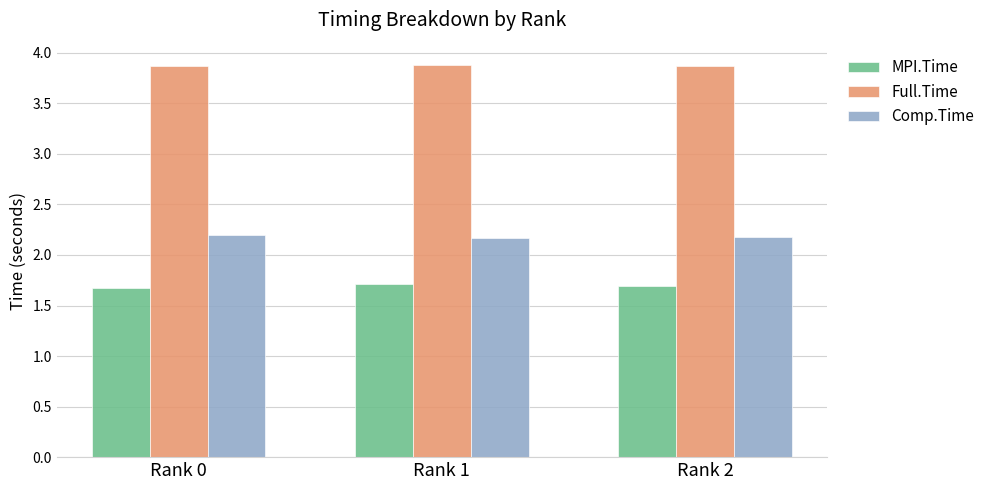

How many Comp.Time values are between 2 and 3?

3